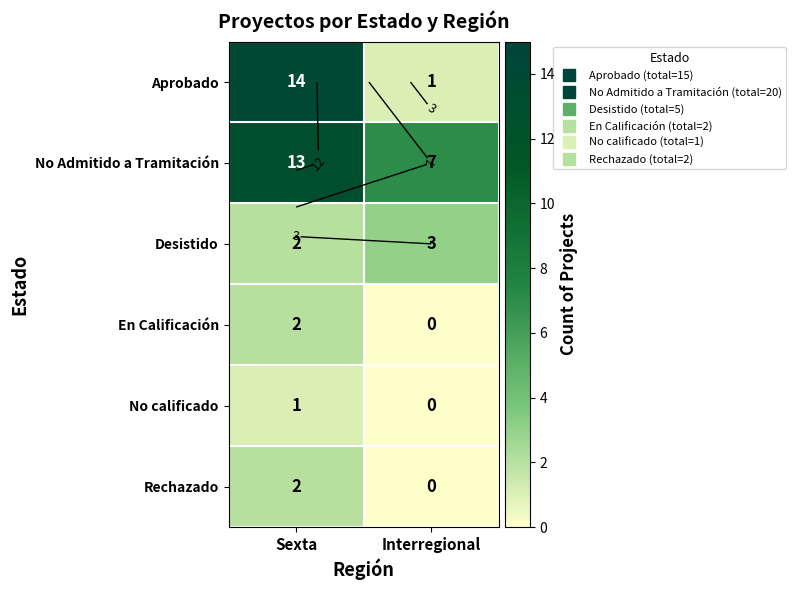

Which has a higher value, Sexta or Interregional?

Sexta